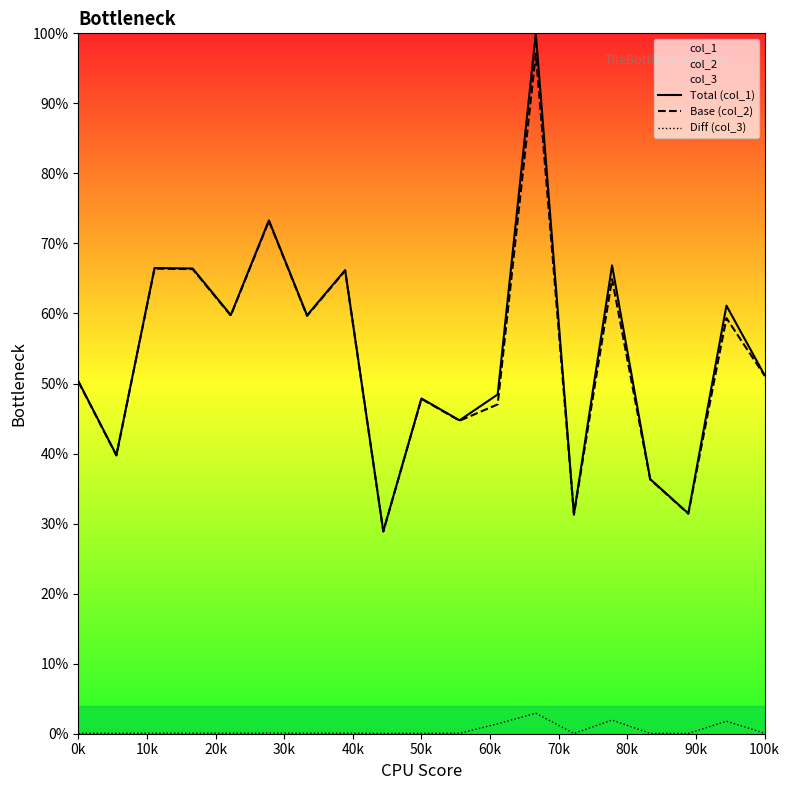

What is the sum of all Total (col_1) values?

1030.3